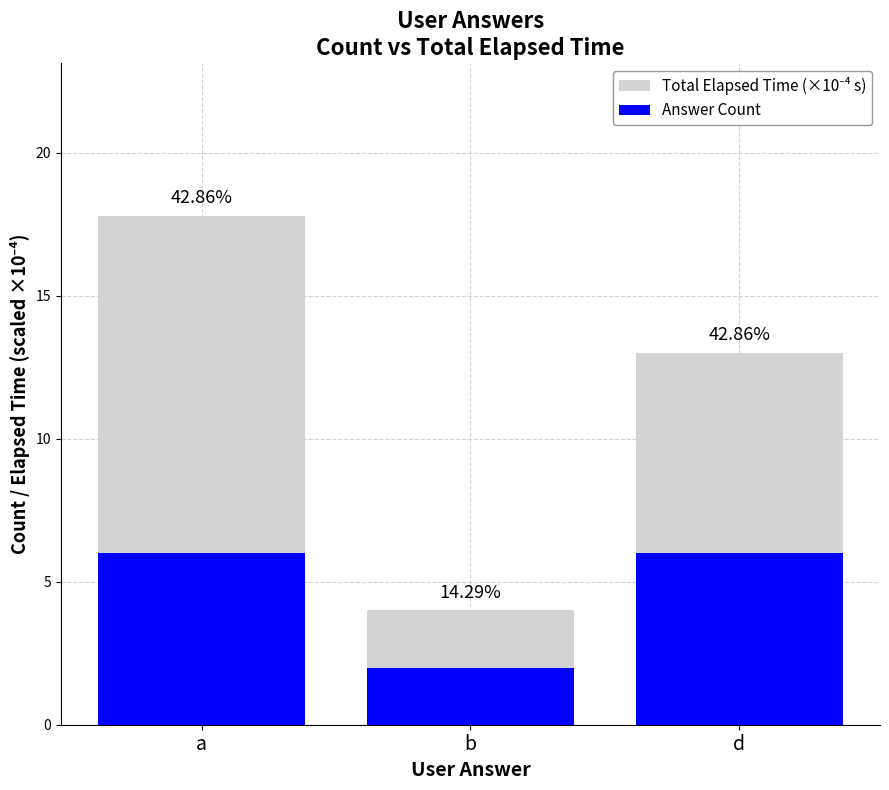

How many bars are there in total?

6